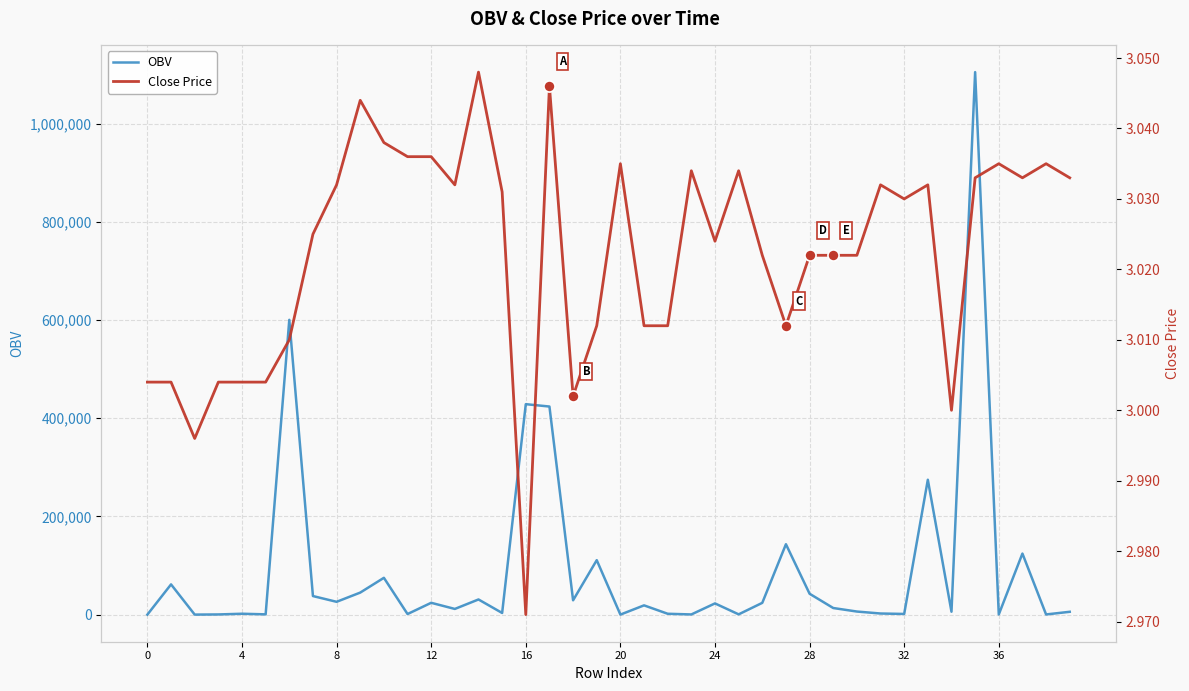

True or false: OBV and Close Price intersect in this chart.

False